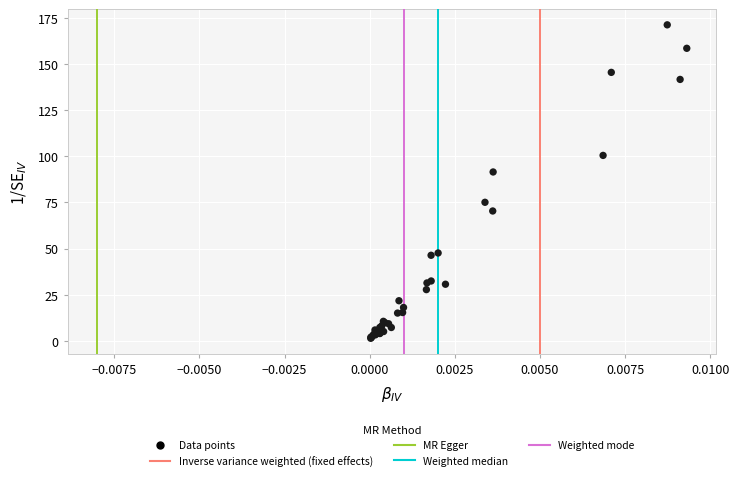

What Y value in the scatter plot is closest to 86?

91.5